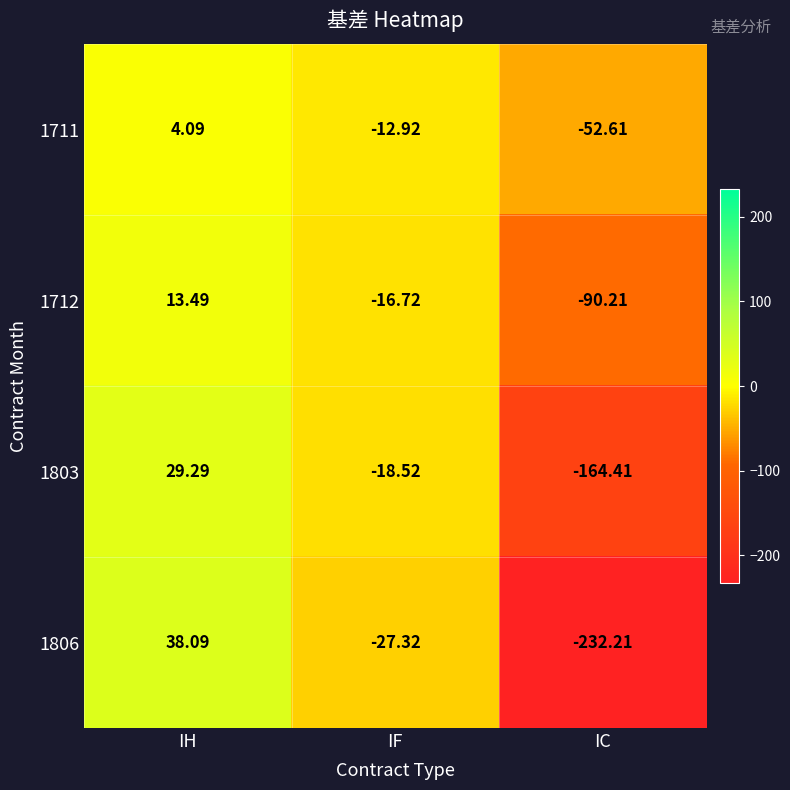

Is the value of 1803 at IC greater than the value of 1806 at IC?

Yes